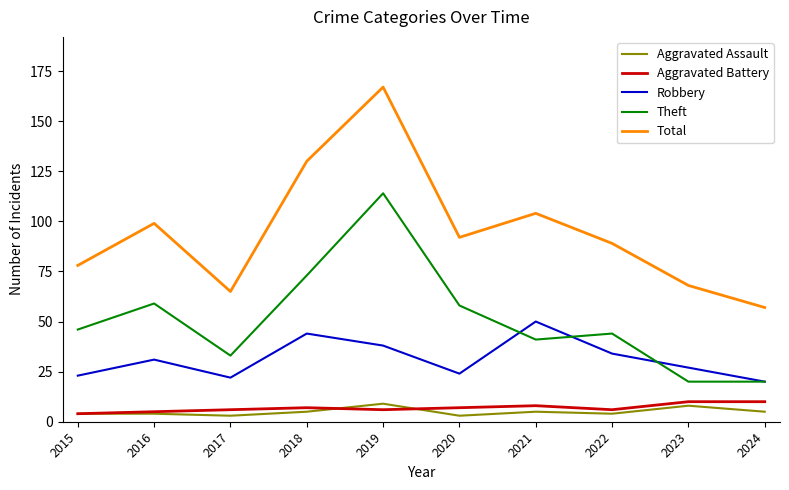

What is the total value across all series at 2024?

112